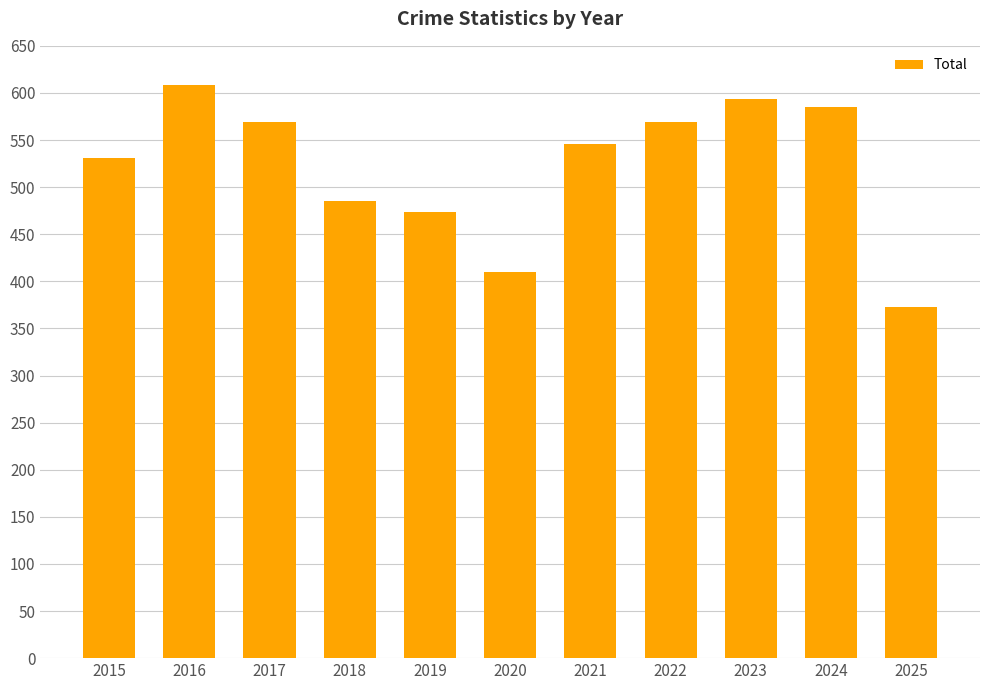

Which category has the highest value across all series?

2016